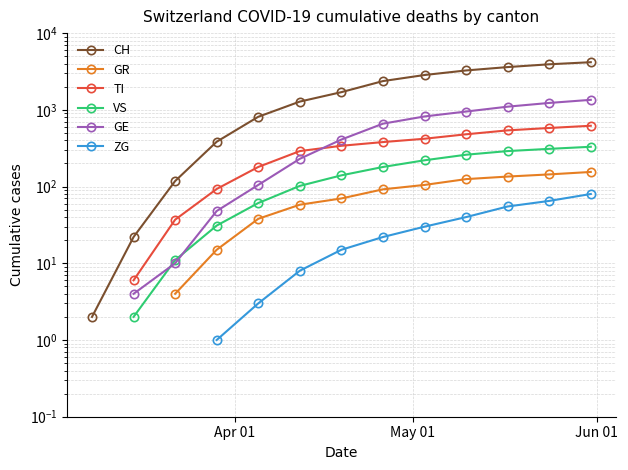

Does the chart display data point markers on the line(s)?

Yes